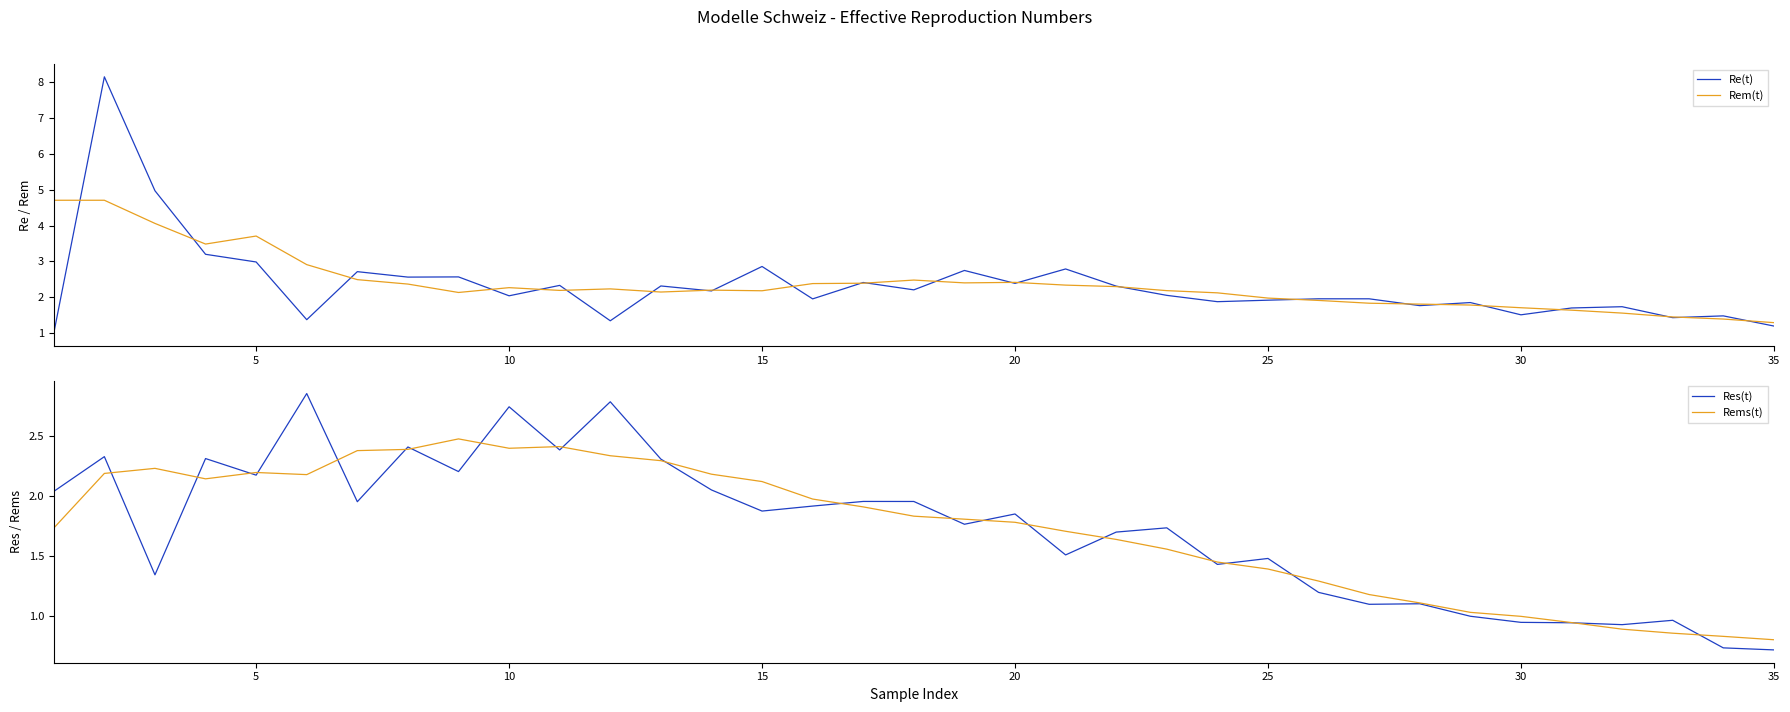

At how many categories does at least one series exceed 6?

1